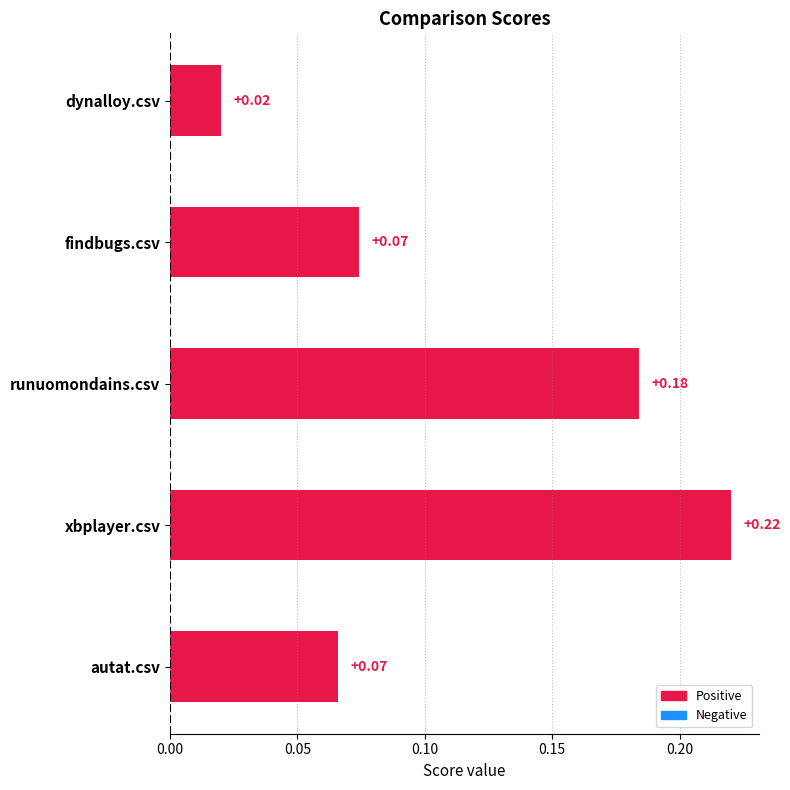

Is it true that xbplayer.csv equals 0.2 at autat.csv?

False